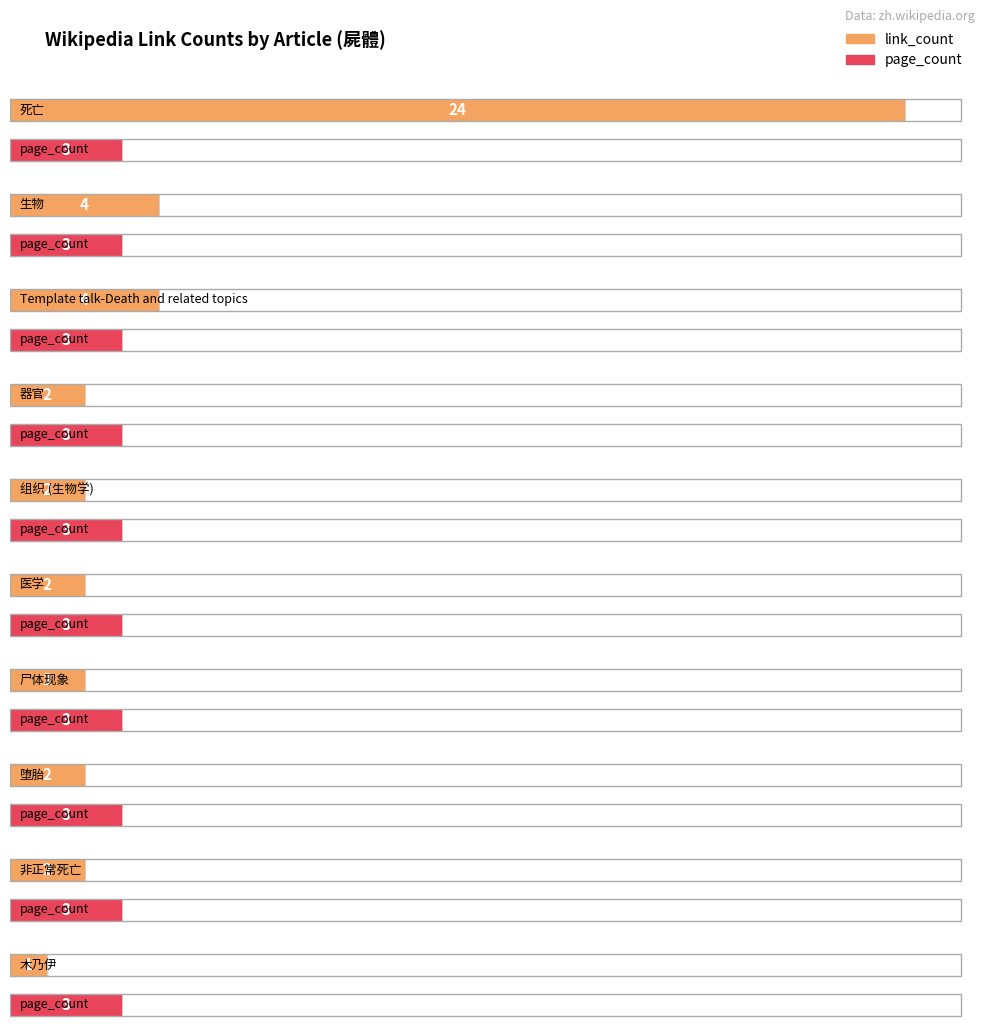

At Template talk-Death and related topics, list the series in order from smallest to largest.

page_count, link_count